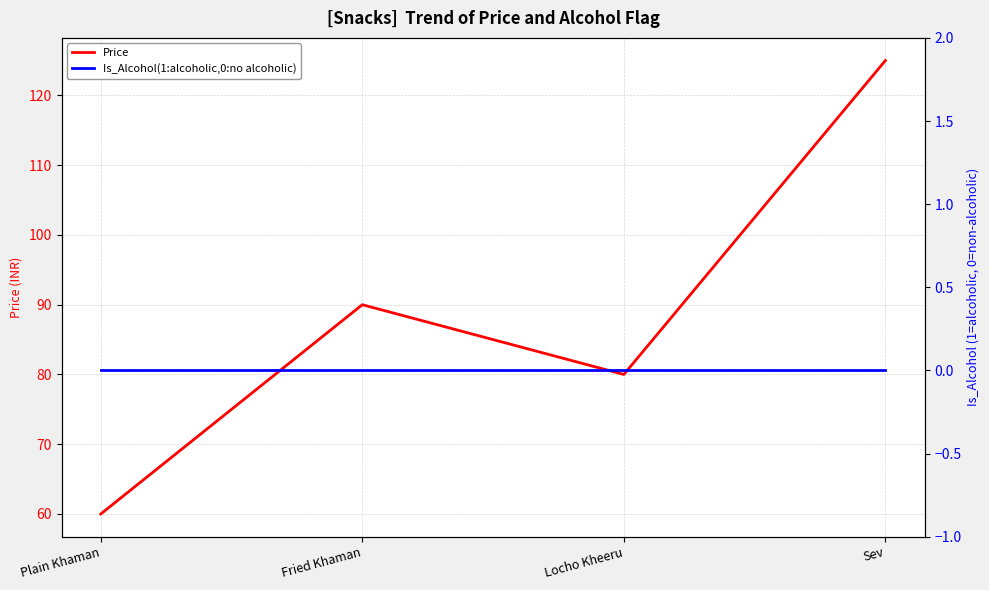

True or false: Price has a value of 60 at Plain Khaman.

True